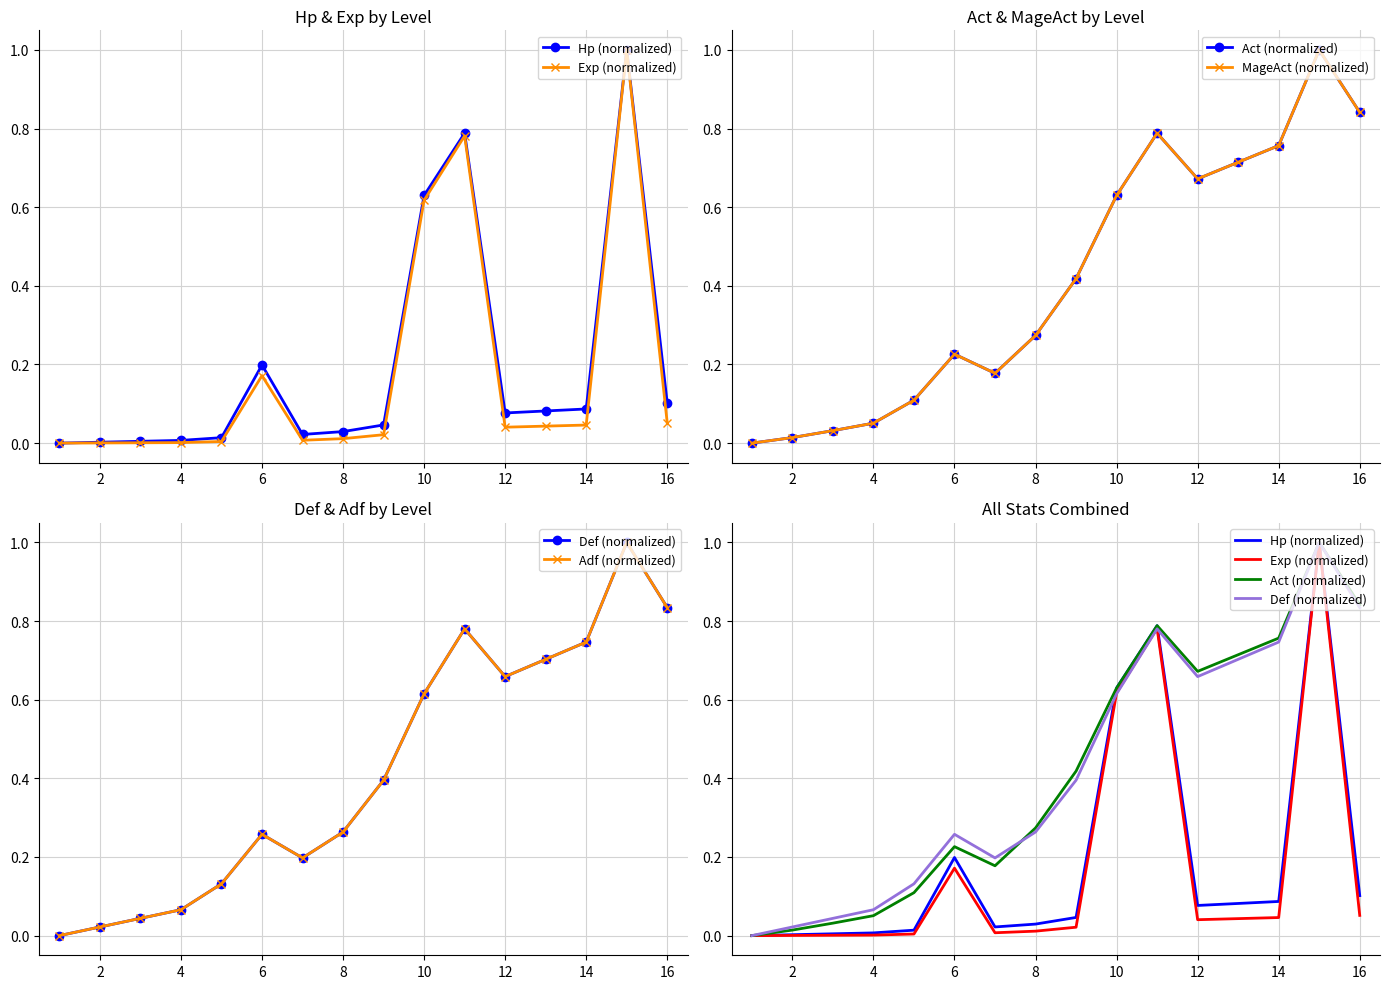

What are all the series names shown in the legend?

Hp (normalized), Exp (normalized), Act (normalized), MageAct (normalized), Def (normalized), Adf (normalized)